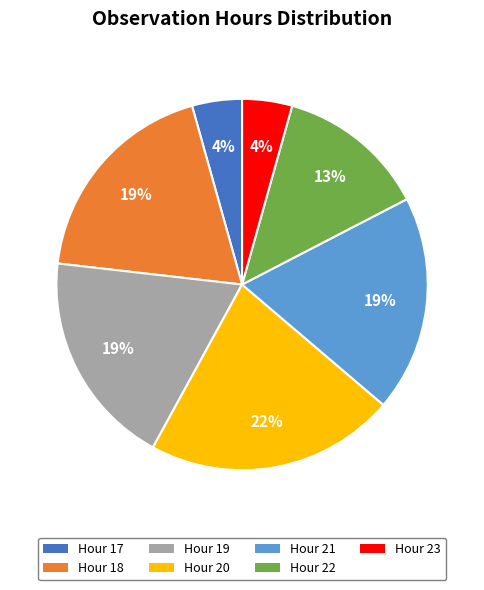

Is there any slice that represents more than half of the pie?

No